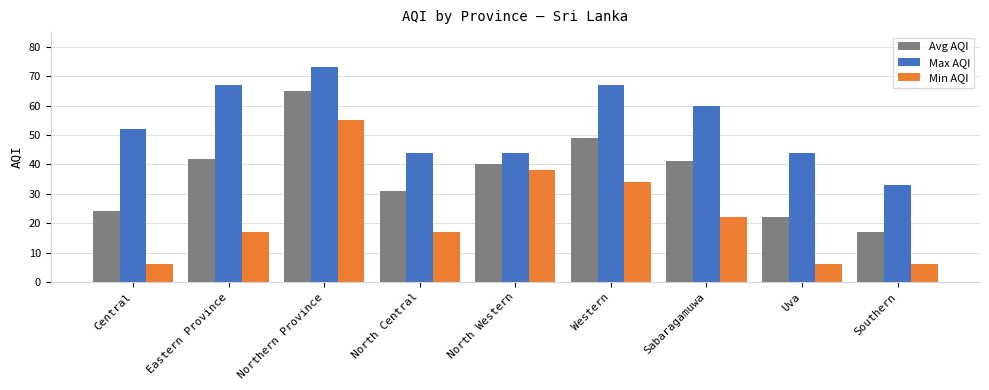

The value of Max AQI at Southern is 46. True or false?

False